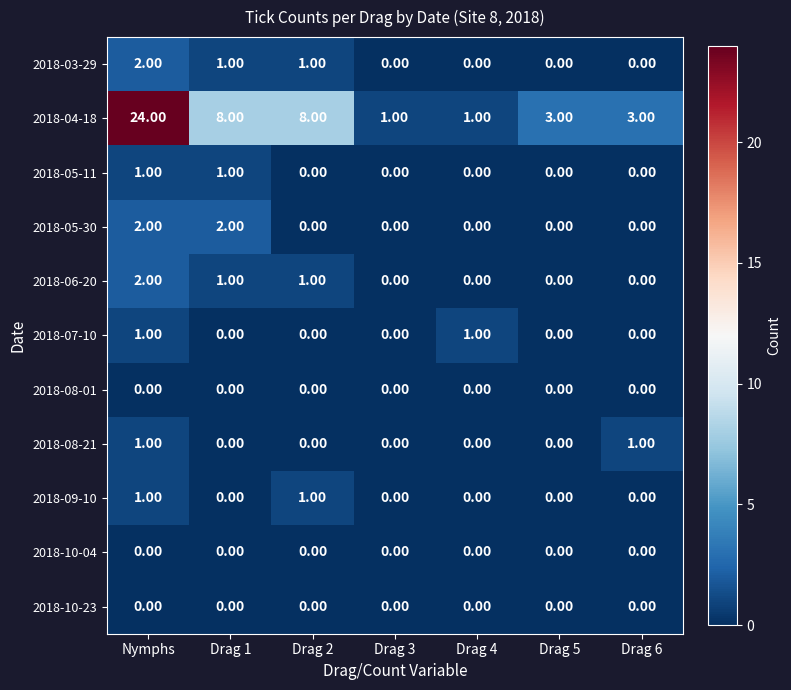

Is the value of 2018-07-10 at Nymphs greater than the value of 2018-04-18 at Drag 5?

No